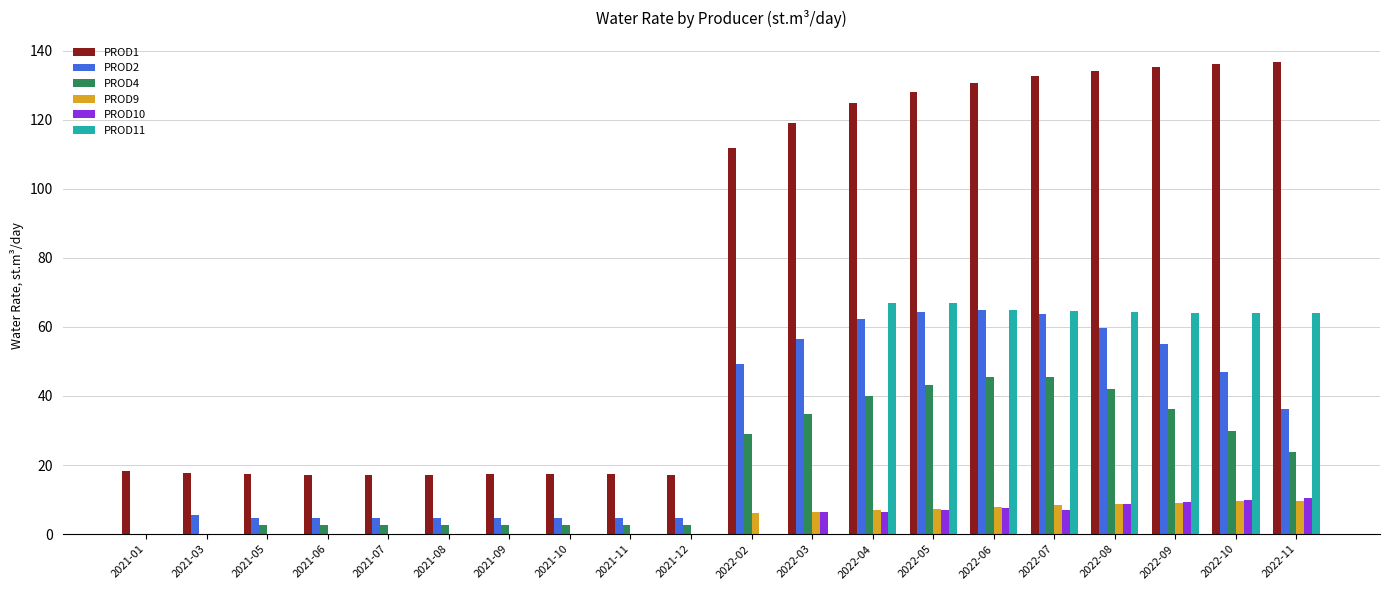

The PROD11 series shows 64.2 at 2022-11. True or false?

True